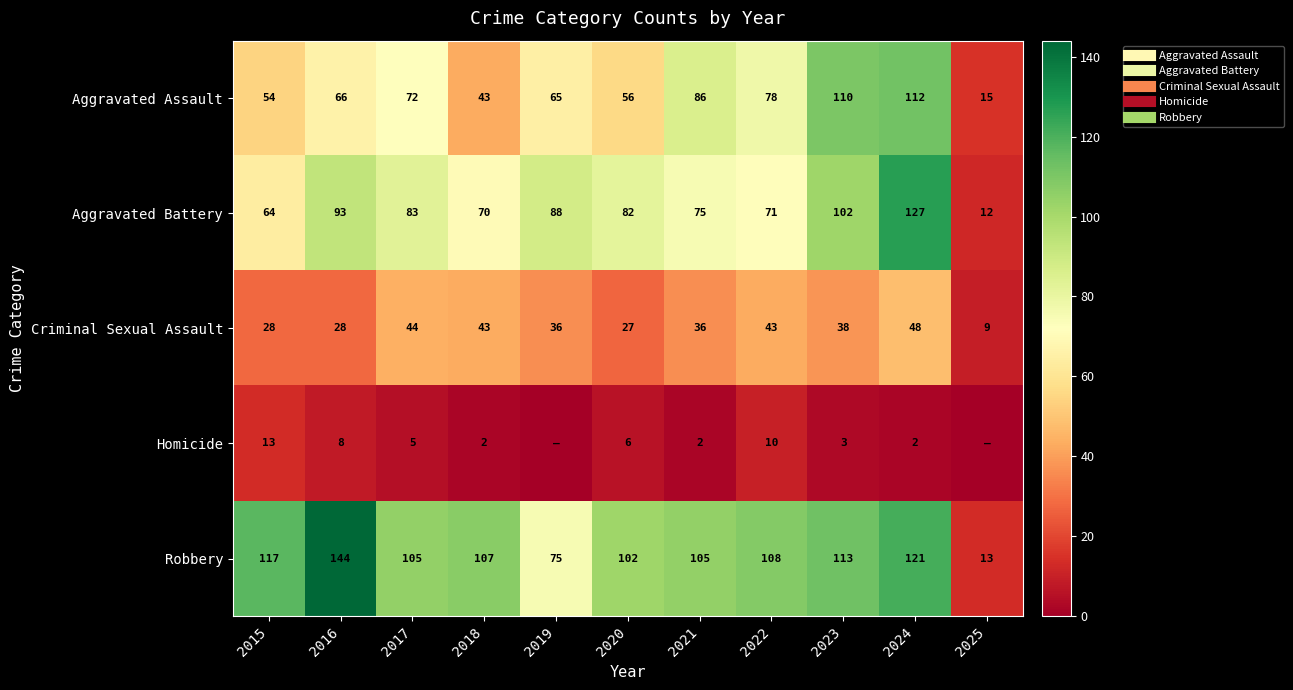

What is the approximate value of Aggravated Assault at 2016, to the nearest 10?

70